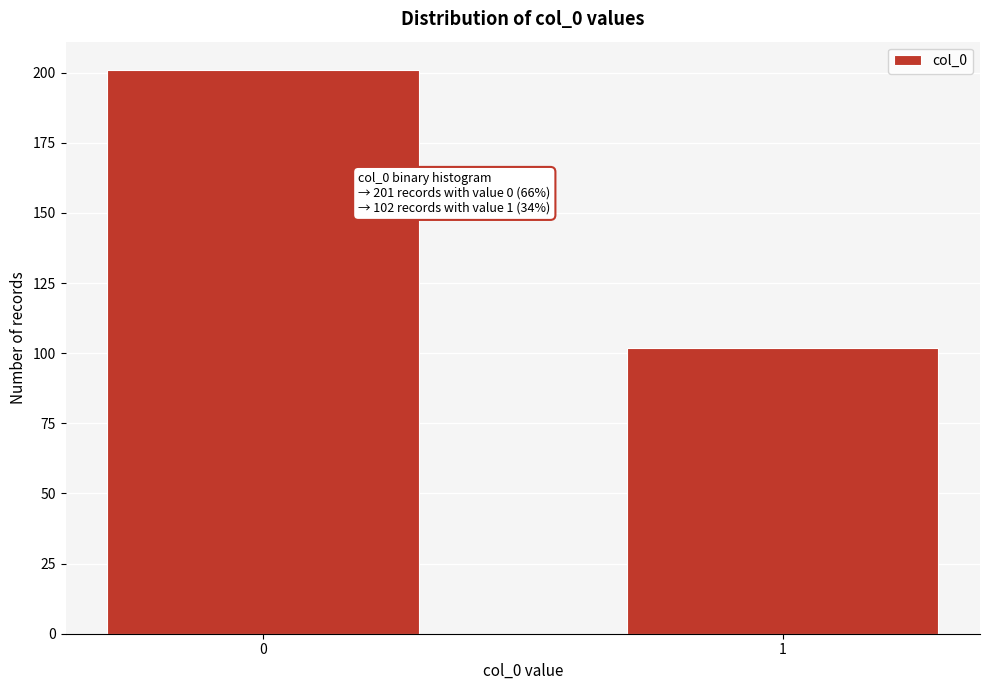

Reading right to left, list all the values displayed in this chart.

102	201